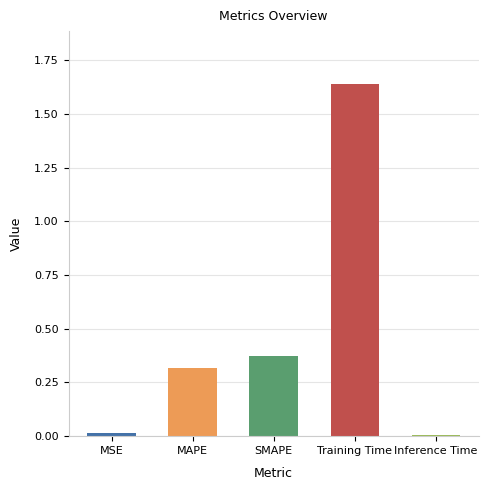

What position from the left is Training Time?

4